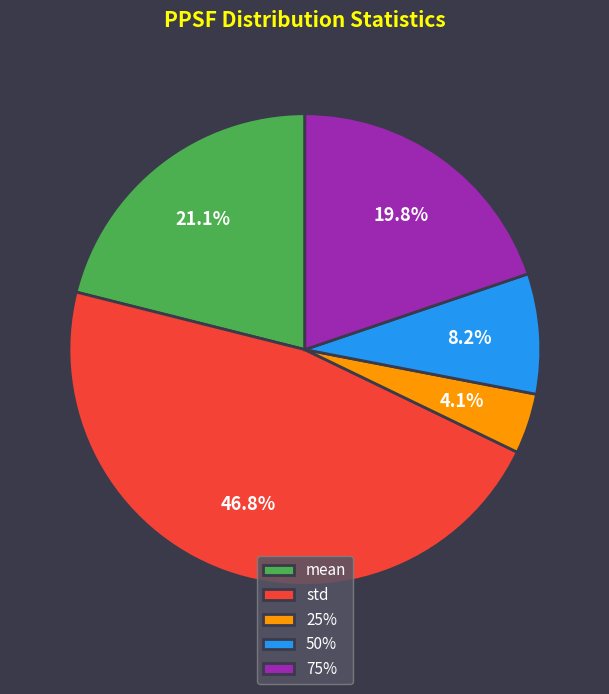

Combined, what portion of the pie is 75% and 25%?

23.9%